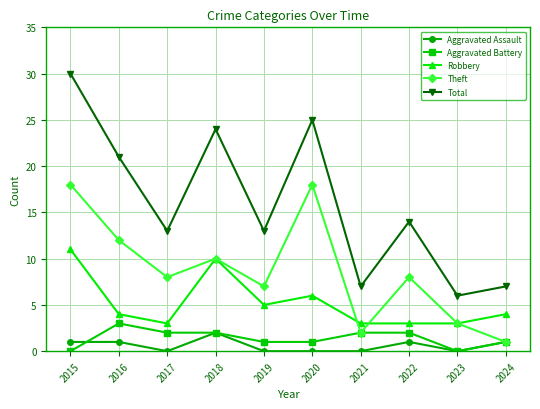

Which series changed the most between 2016 and 2023?

Total